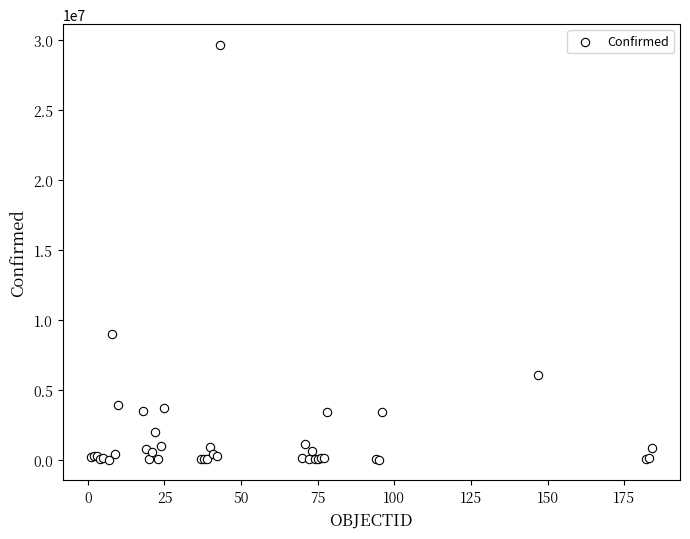

What Y value in the scatter plot is closest to 14822541?

9007753